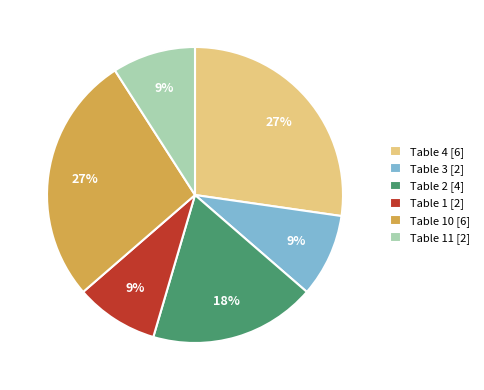

To the nearest percent, what portion does Table 1 [2] represent?

9%